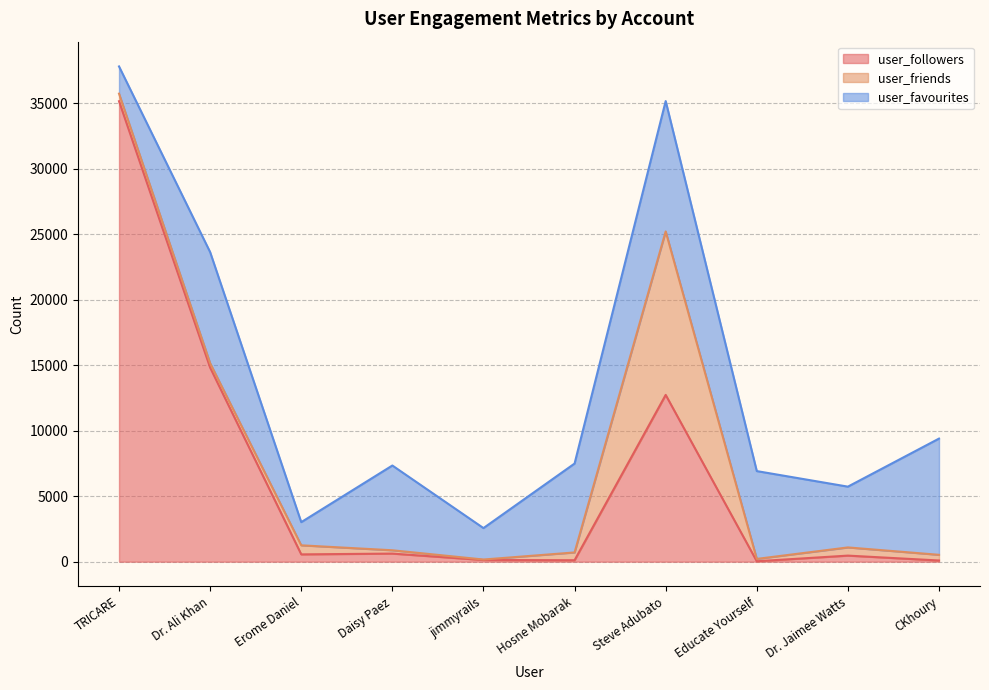

What is the difference between the maximum and minimum values in the user_friends series?

12448